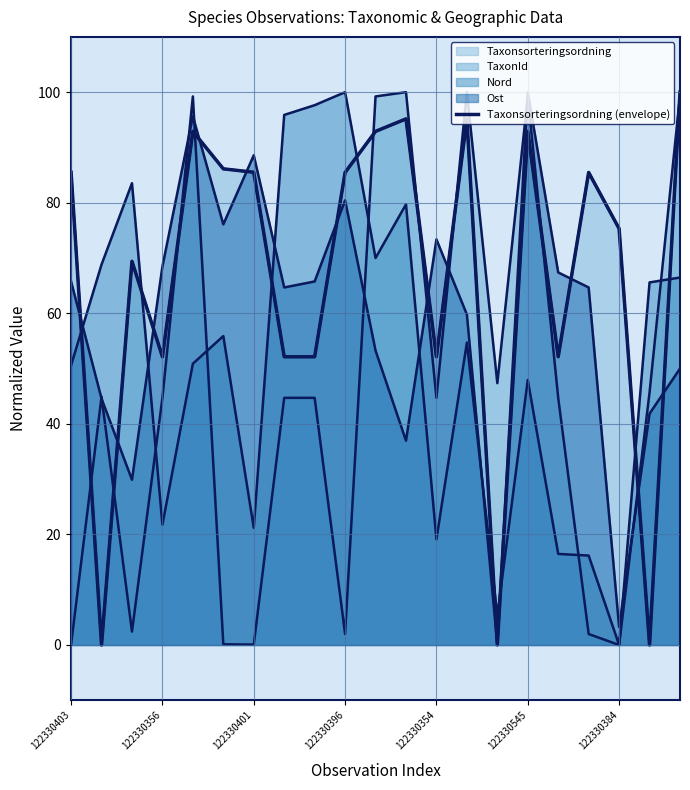

The value at 122330354 is 35.9. True or false?

False